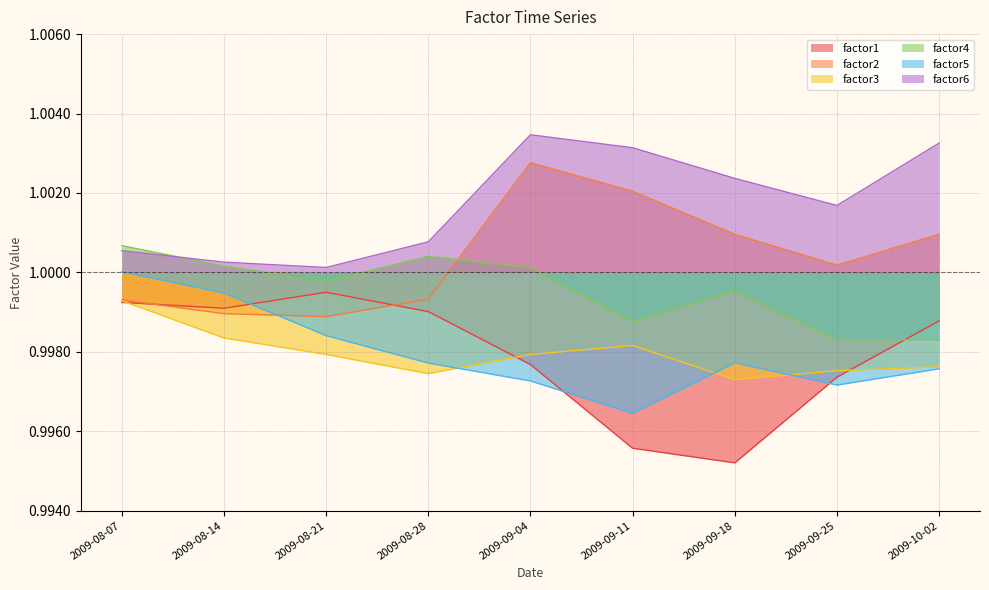

True or false: factor5 has more than 1 points higher than both neighbors.

False